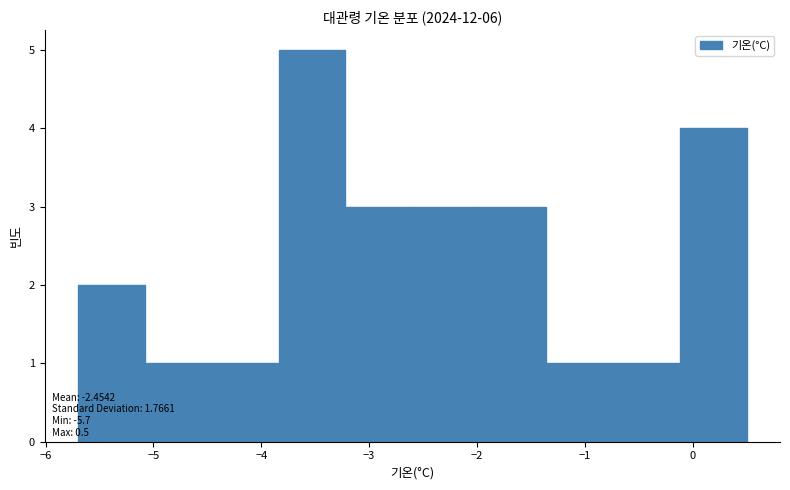

Over which range of the x-axis is the bar tallest?

-3.84 to -3.22